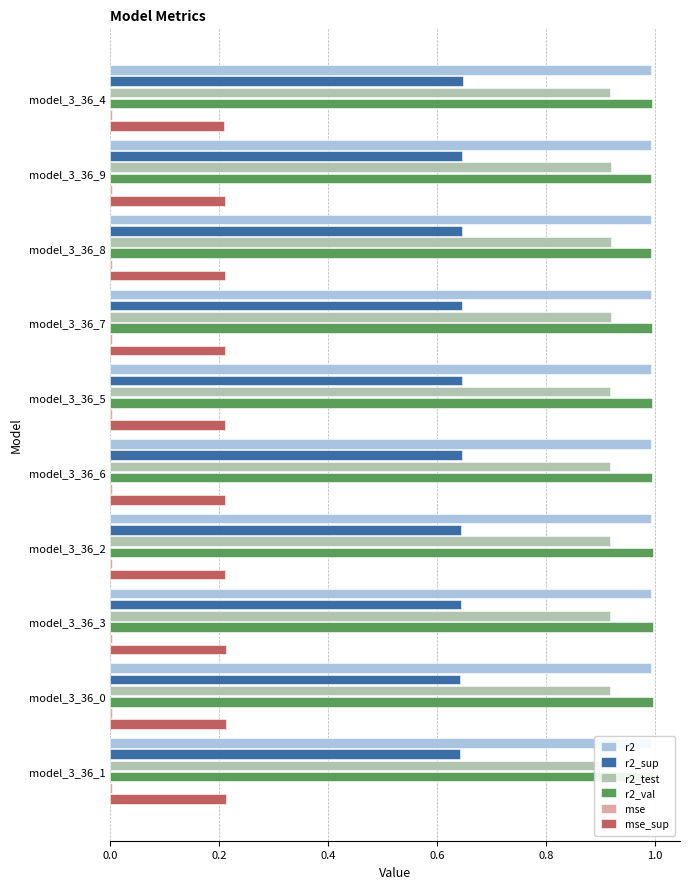

True or false: r2_sup has a value of 0.4 at model_3_36_1.

False